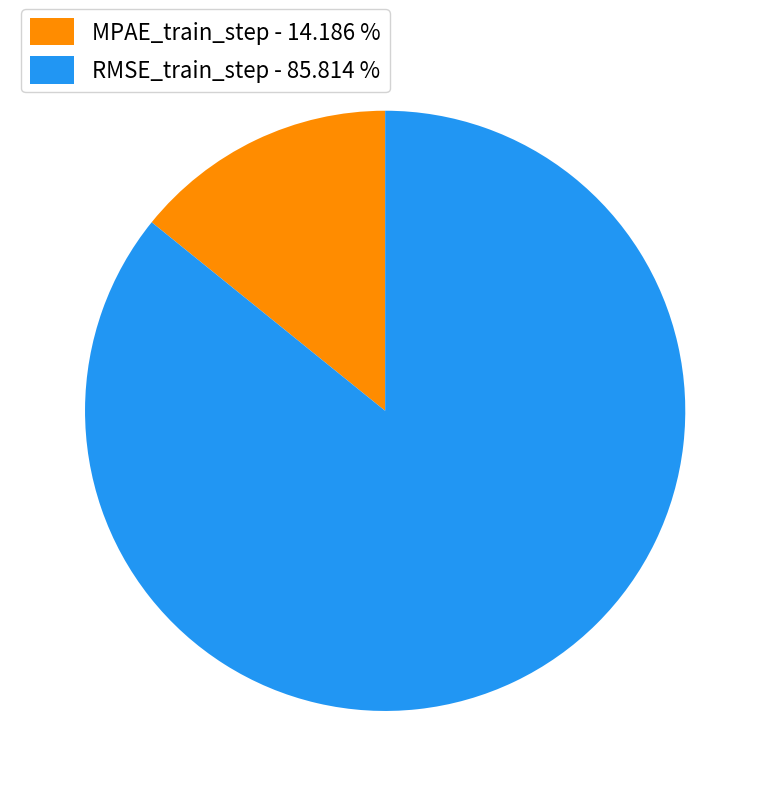

Is it true that MPAE_train_step is 14% of the pie?

True